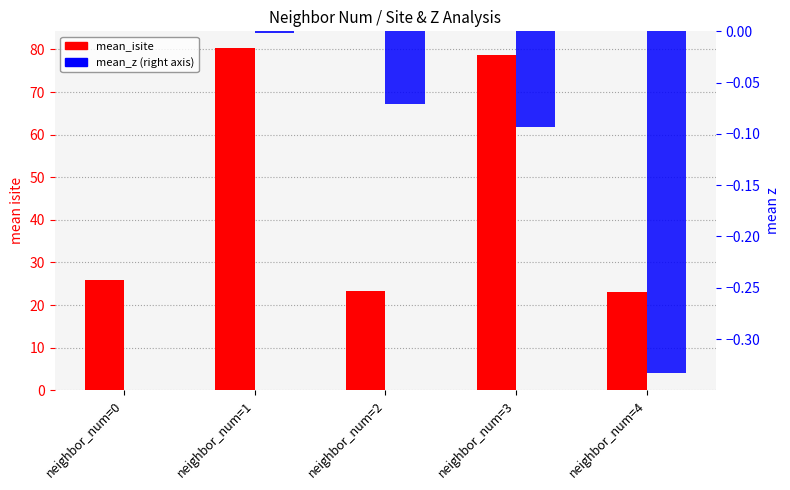

Which series has the largest range (max minus min)?

mean_isite